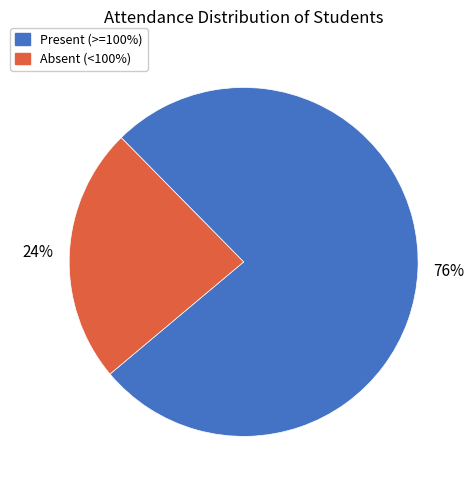

To the nearest percent, what is the average slice percentage?

50%